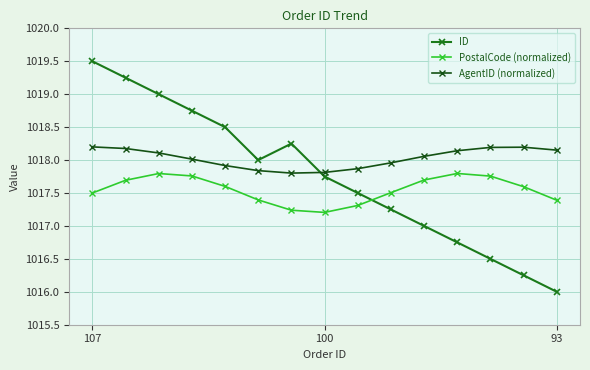

At how many categories does at least one series exceed 1017?

15